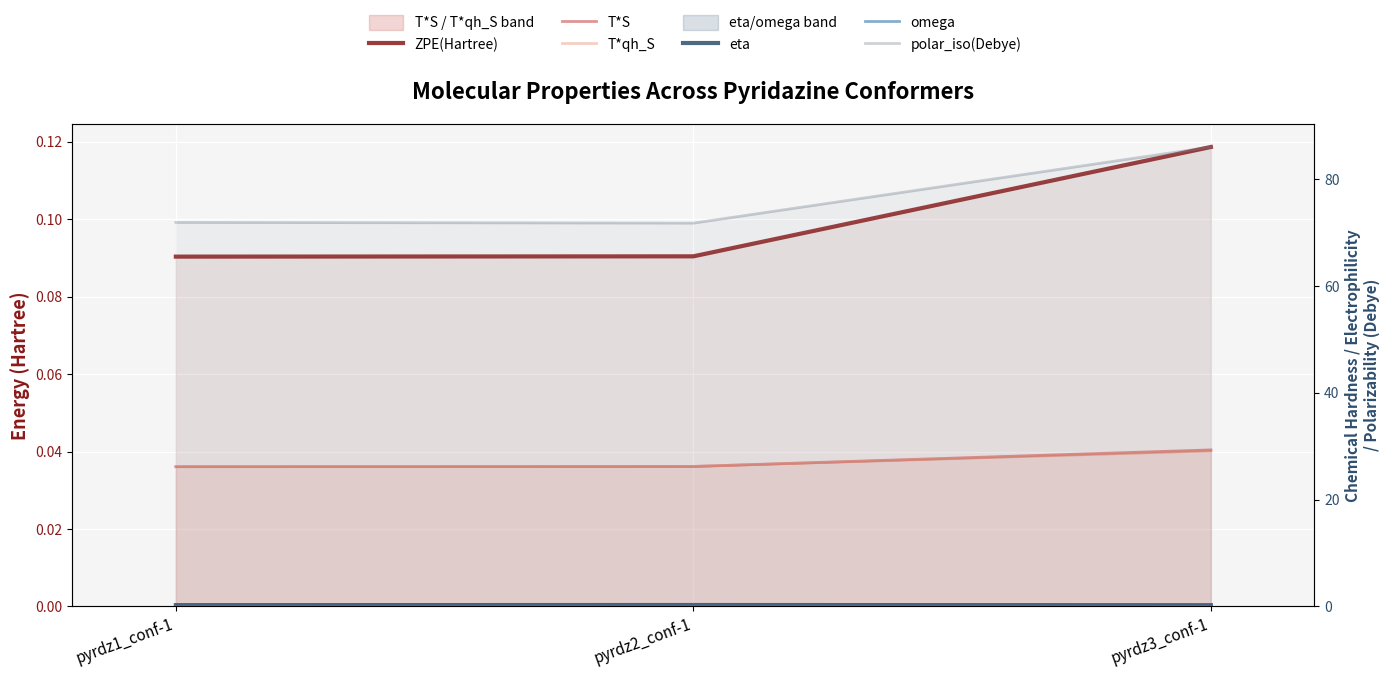

How many series are shown in this chart?

6